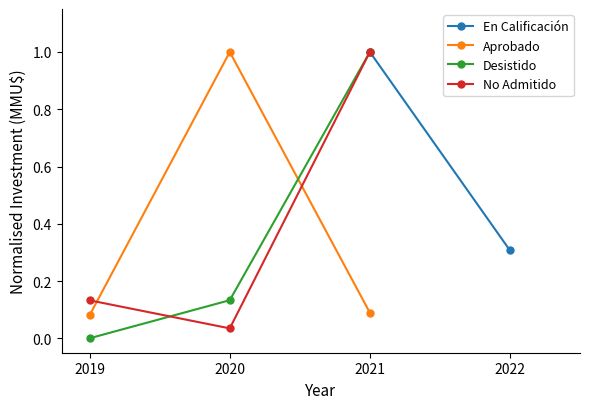

What is the value of the Desistido point at the 2nd from the left?

0.1